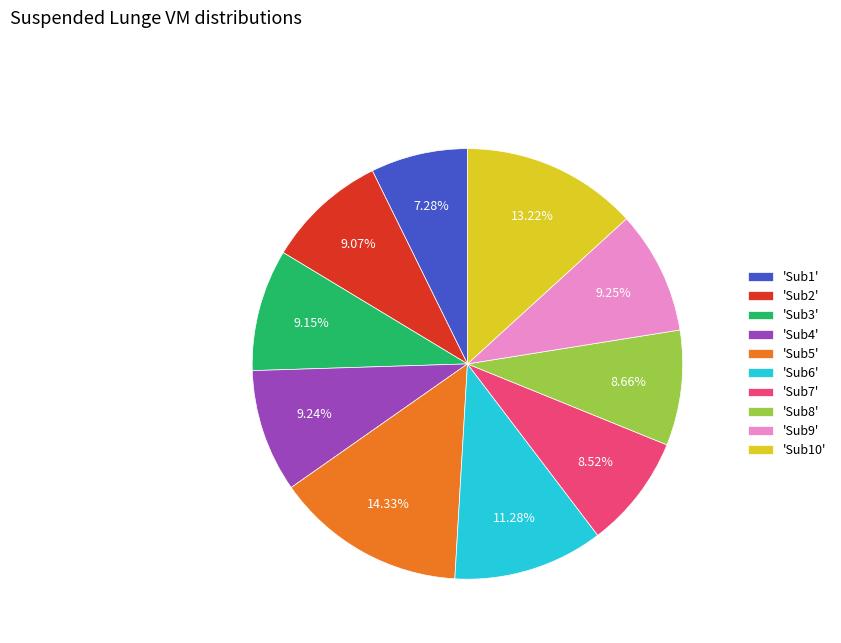

To the nearest percent, what is the difference between the largest and smallest slice percentages?

7%